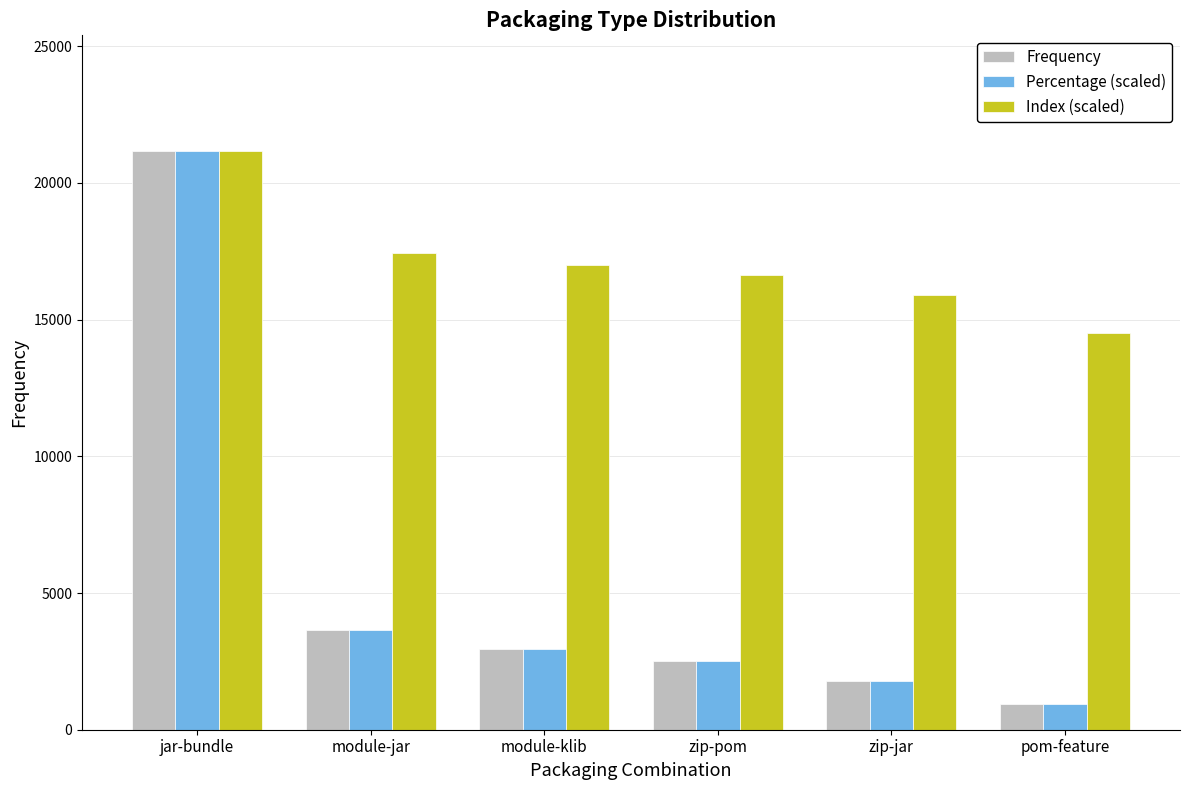

At which label does Index (scaled) reach its peak?

jar-bundle